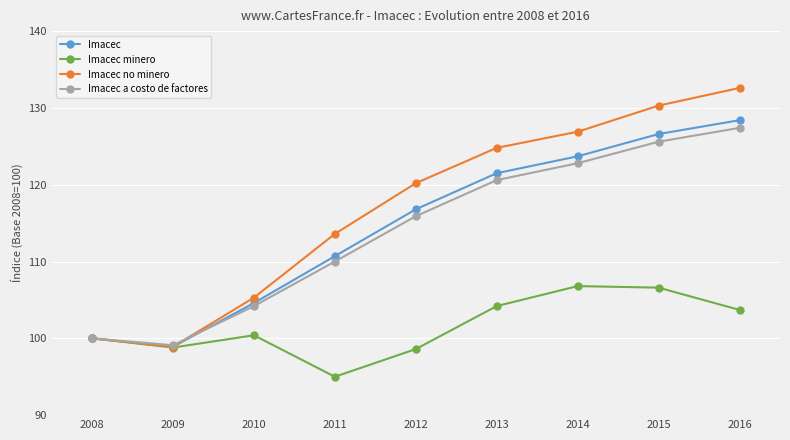

How many data points does each series have?

9